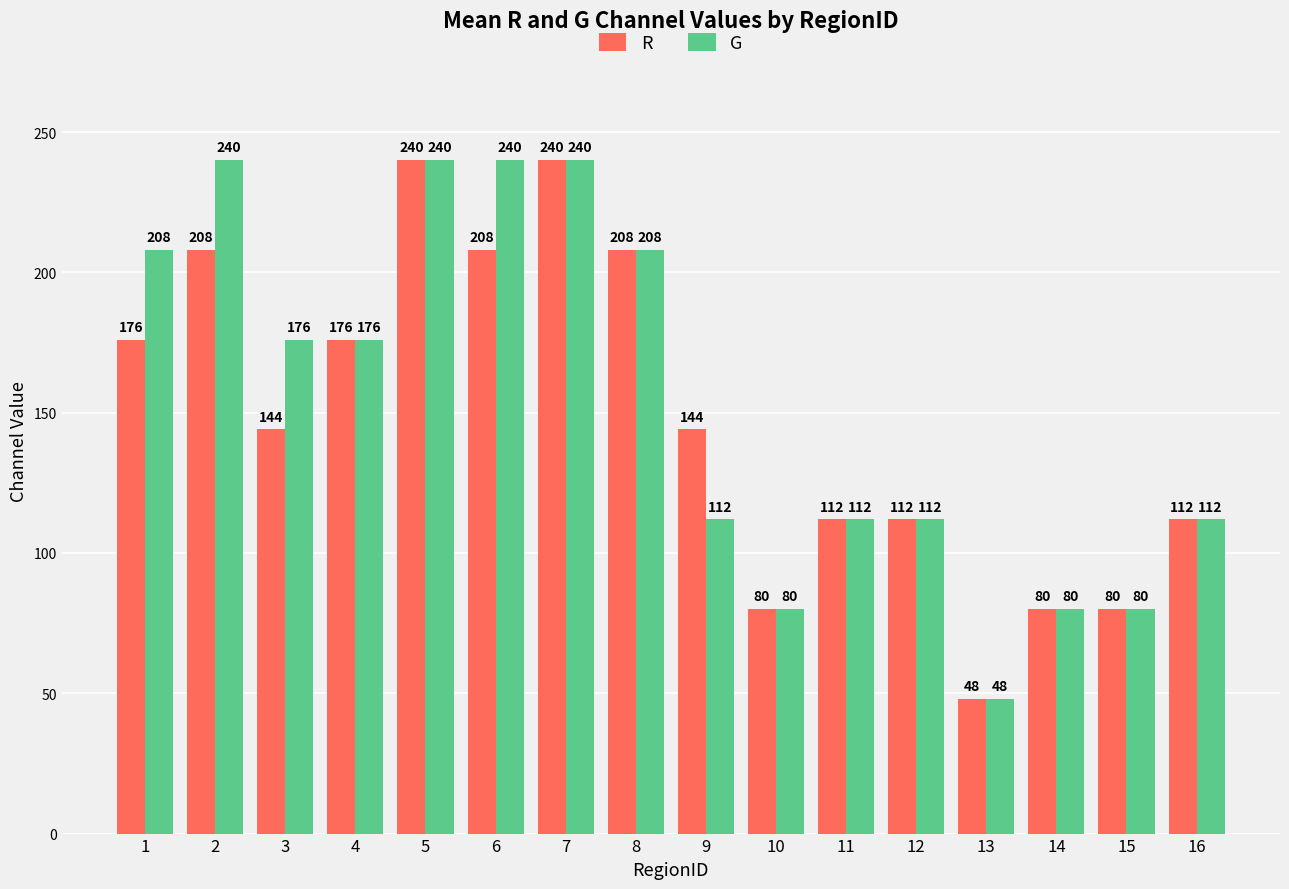

Which series changed the most between 3 and 13?

G